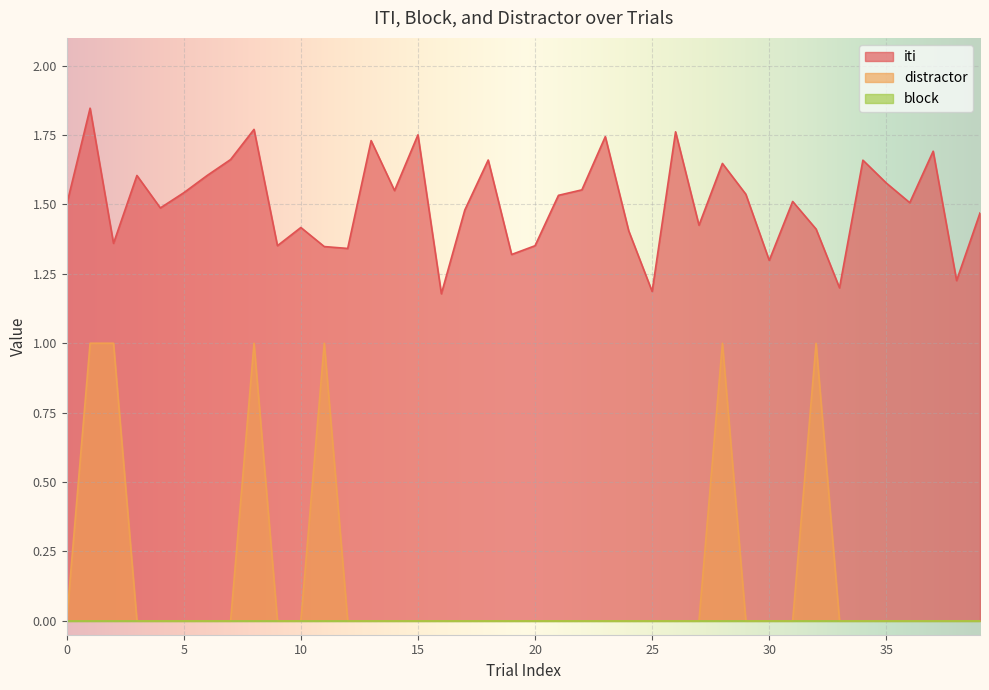

At which category is the sum across all series the highest?

1